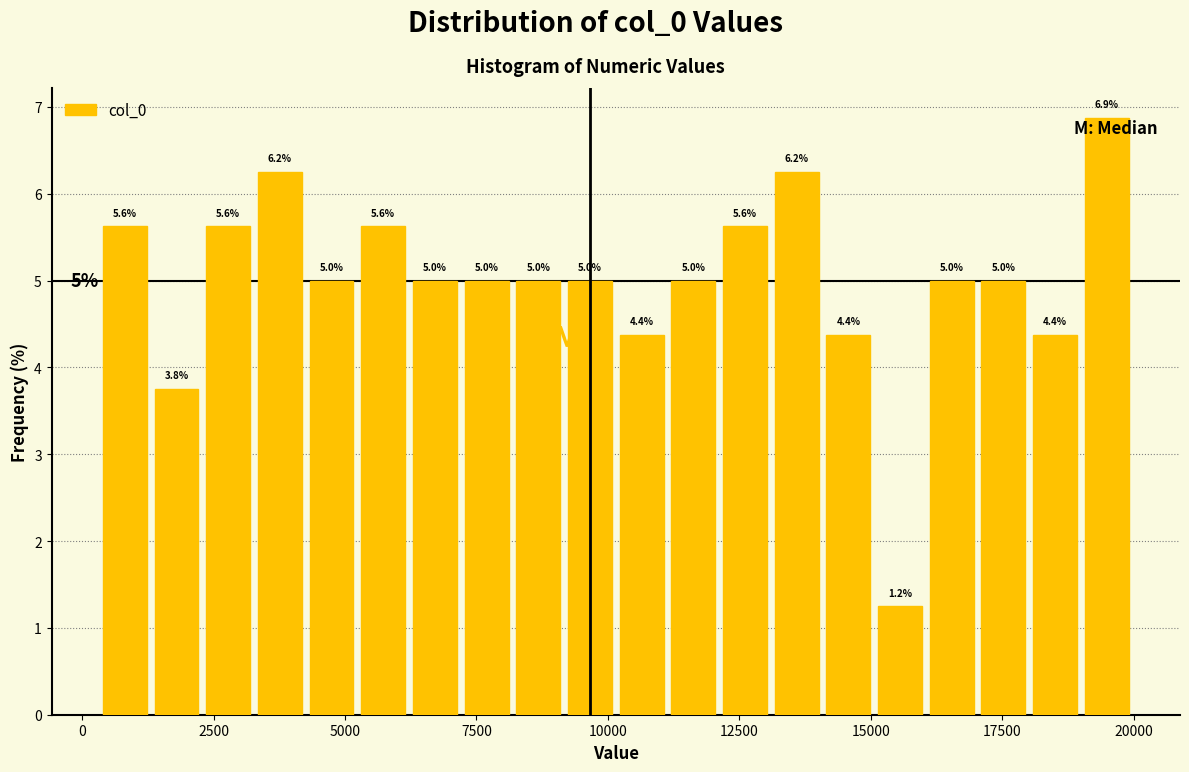

Read against the x-axis, roughly where is the centre of the tallest bar?

19500